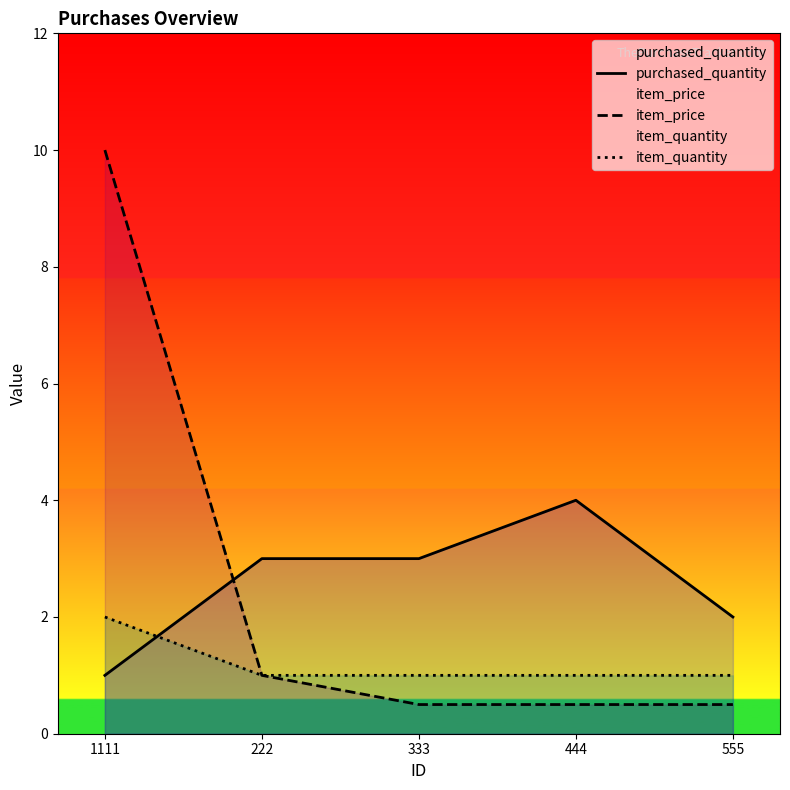

Does the chart have visible grid lines?

No